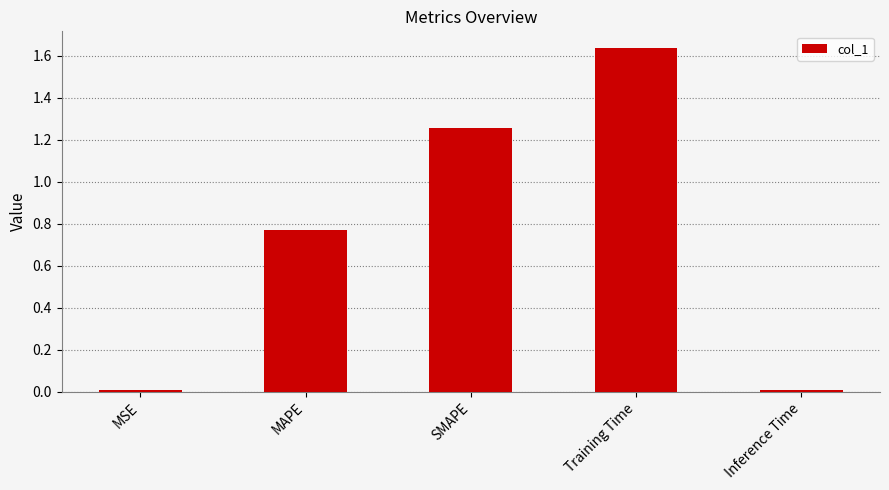

What is the label of the 4th bar from the right?

MAPE